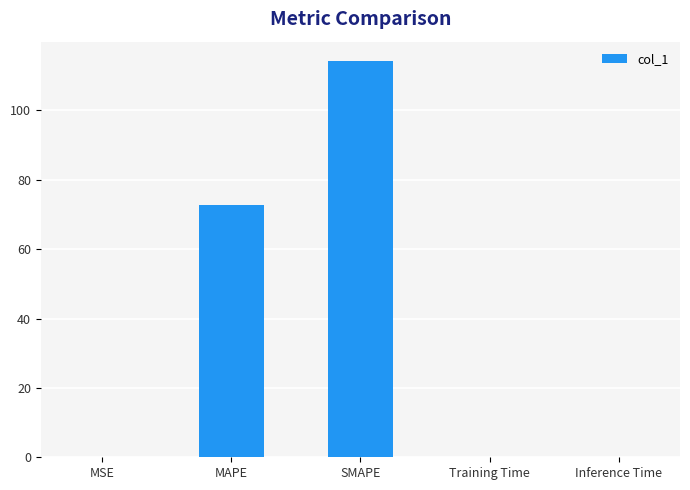

Which label corresponds to the largest value in the chart?

SMAPE